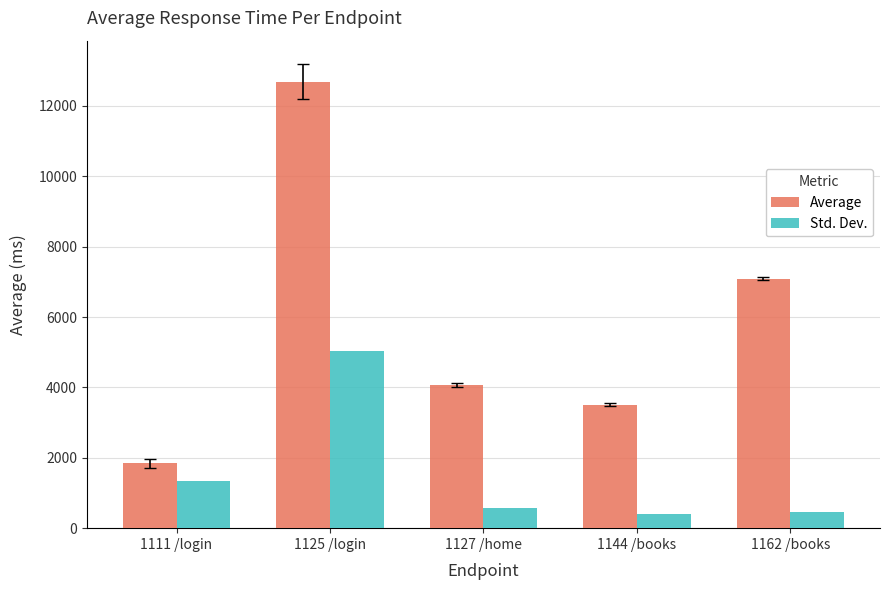

What is the average value of the Std. Dev. series?

1564.5